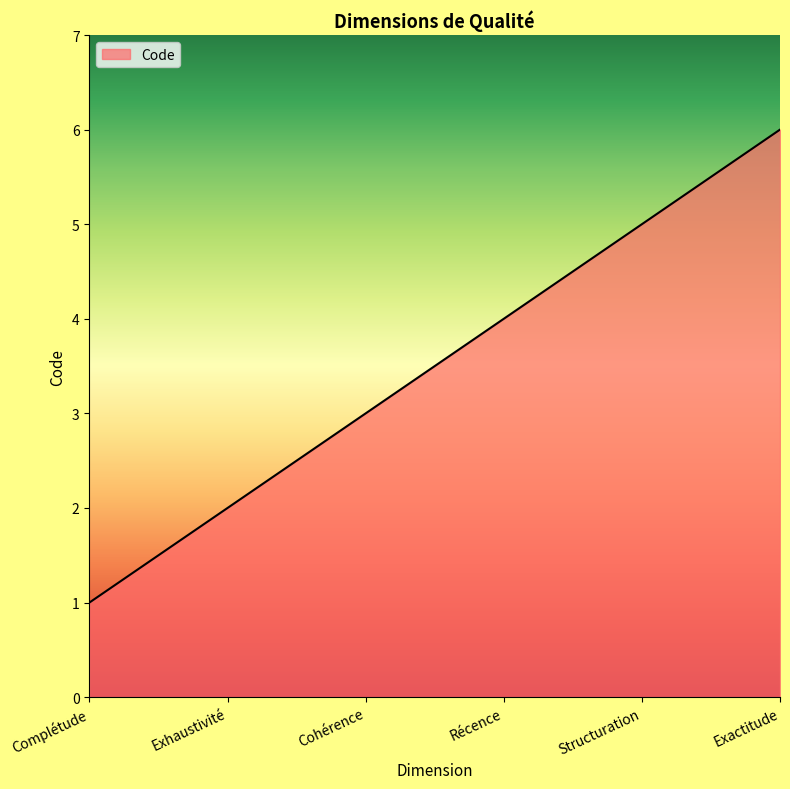

What is the average value?

4